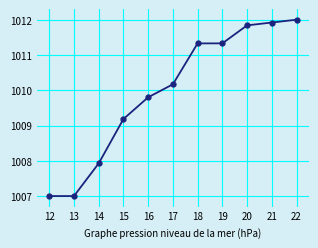

At which label does the data first exceed 1010?

17